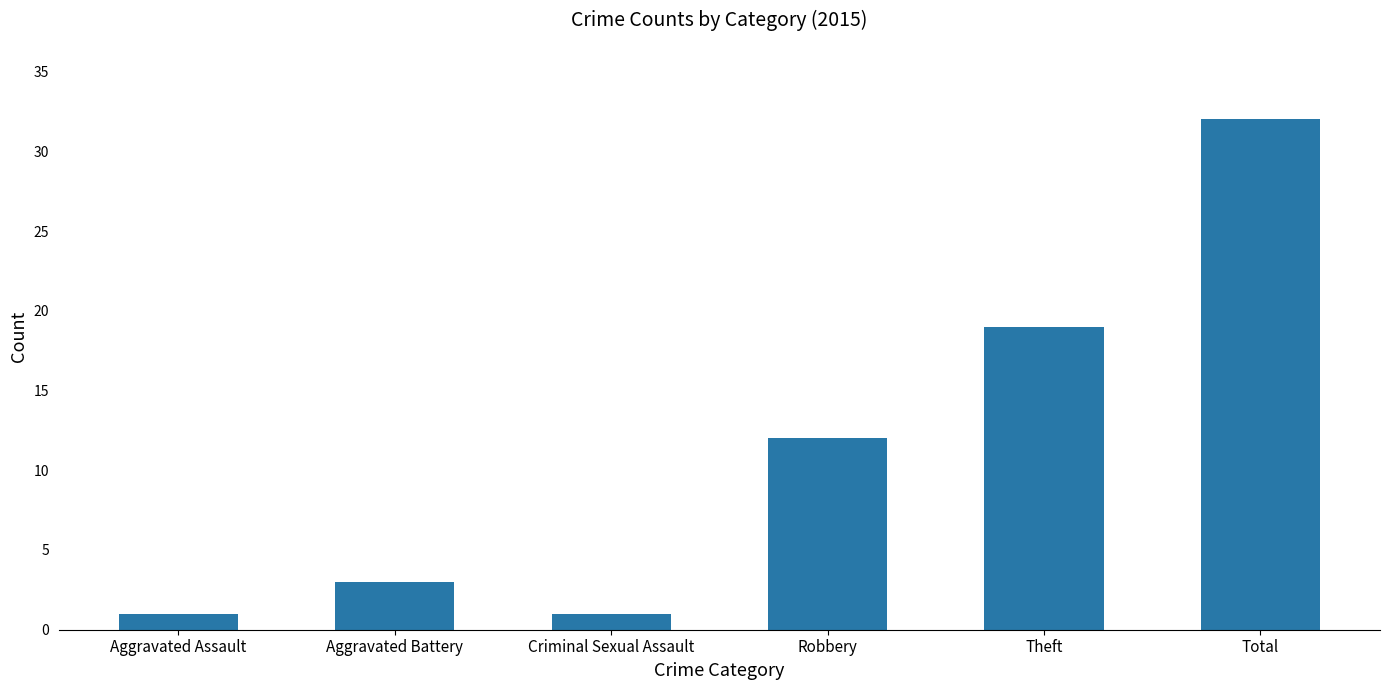

Reading right to left, what are all the values shown in this chart?

Total=32	Theft=19	Robbery=12	Criminal Sexual Assault=1	Aggravated Battery=3	Aggravated Assault=1